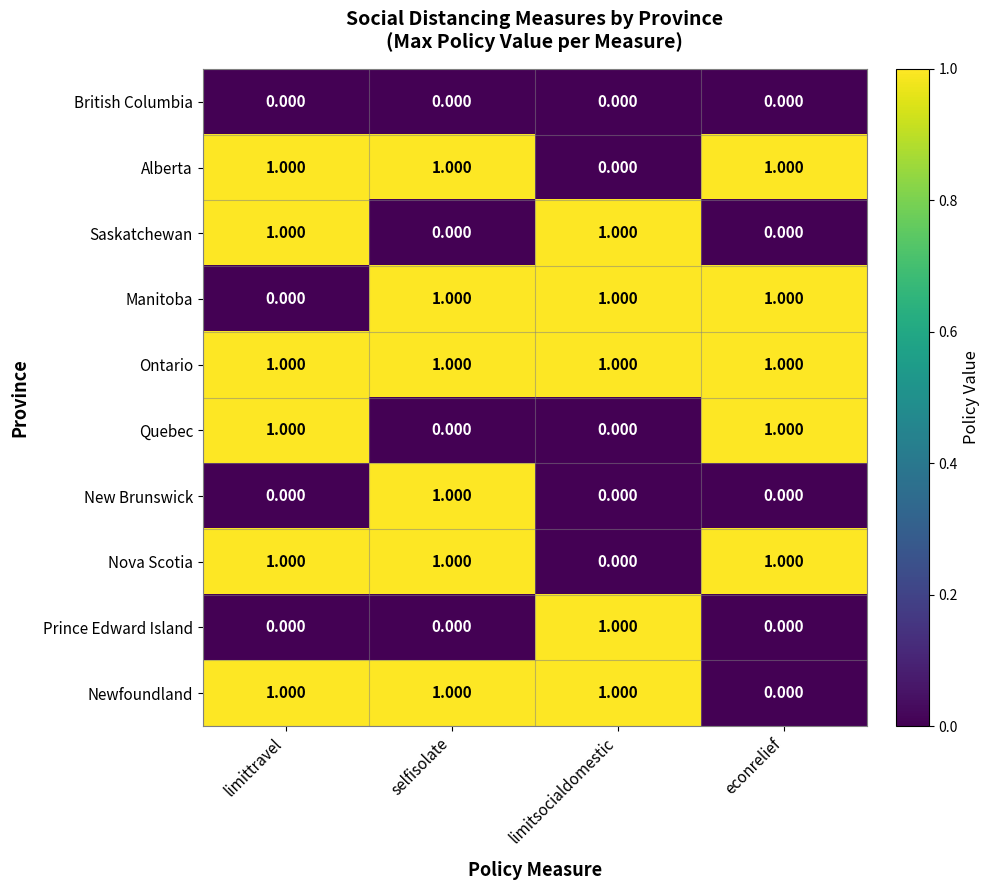

Which category has the lowest value in the Newfoundland series?

econrelief